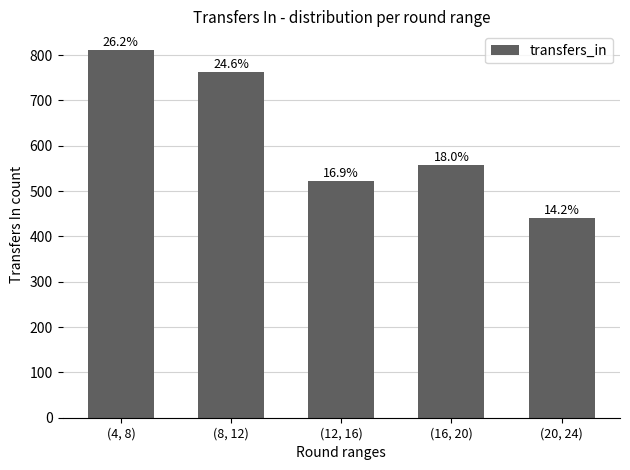

Reading left to right, extract all data points from this chart.

(4, 8)=812	(8, 12)=762	(12, 16)=523	(16, 20)=557	(20, 24)=441